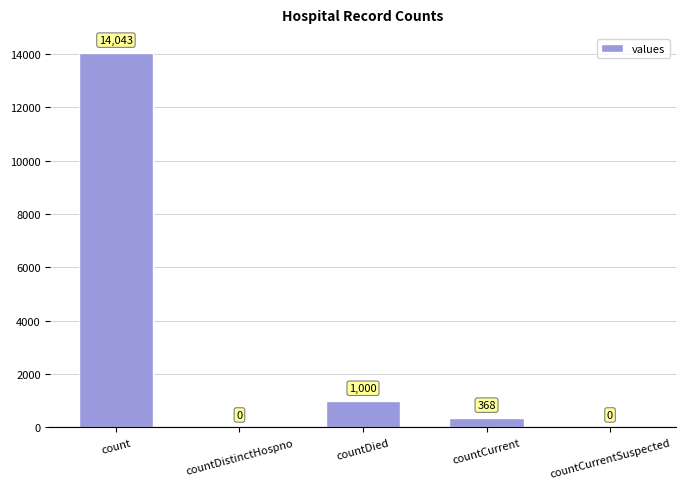

How many positive values are there?

3